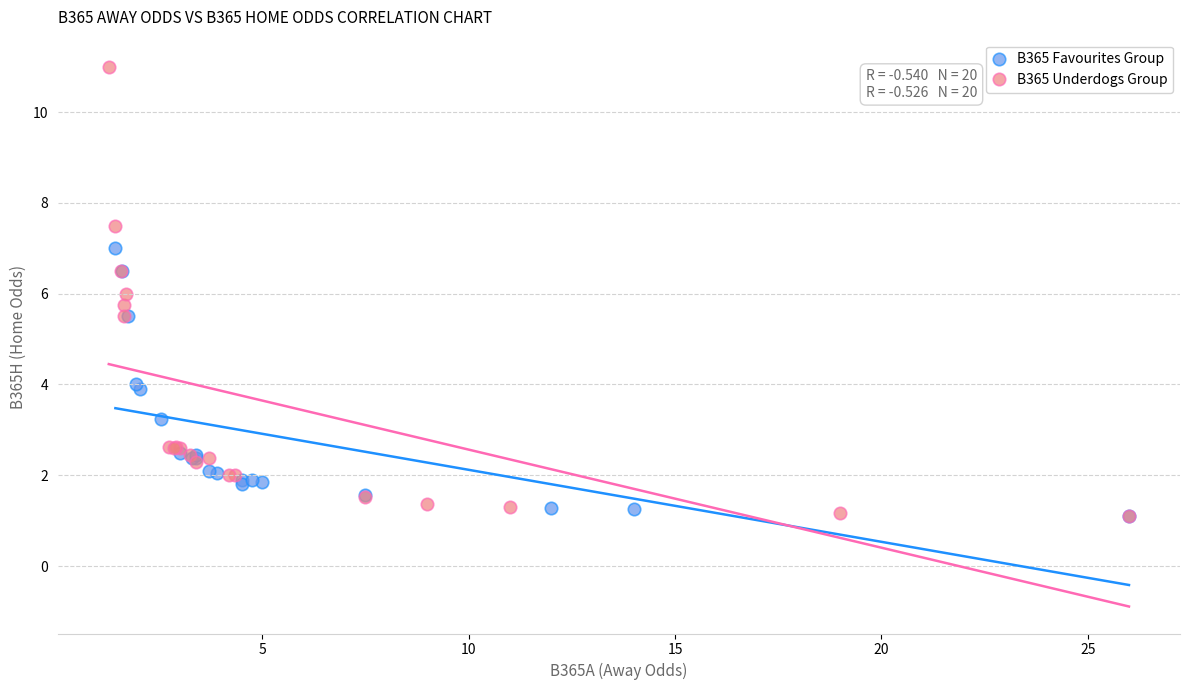

Which series has the widest spread of Y values?

B365 Underdogs Group